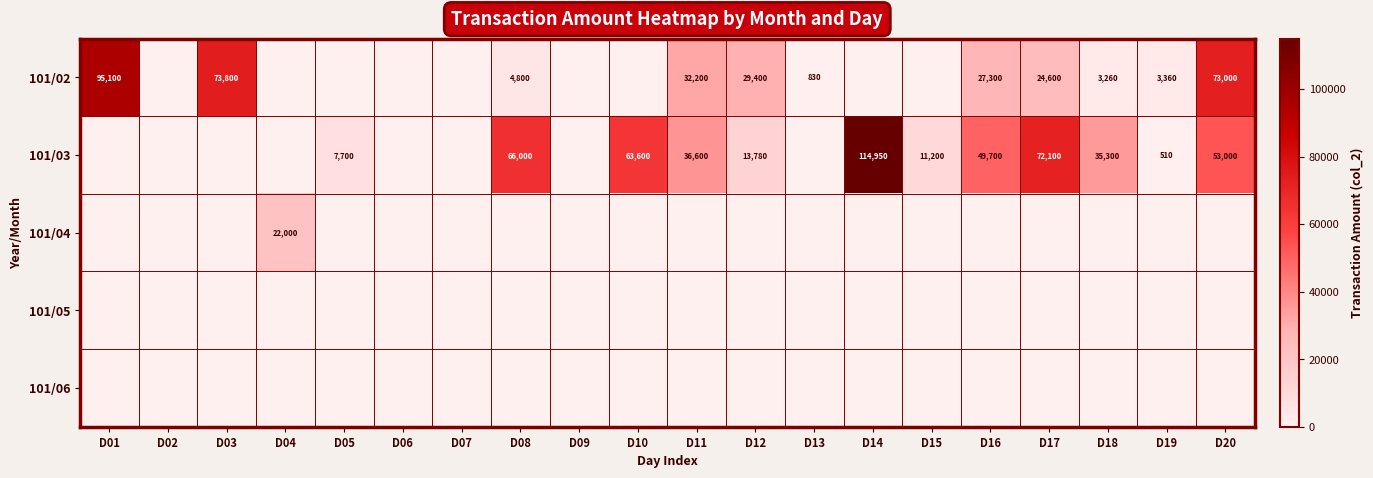

The value of 101/02 at D16 is 27300. True or false?

True